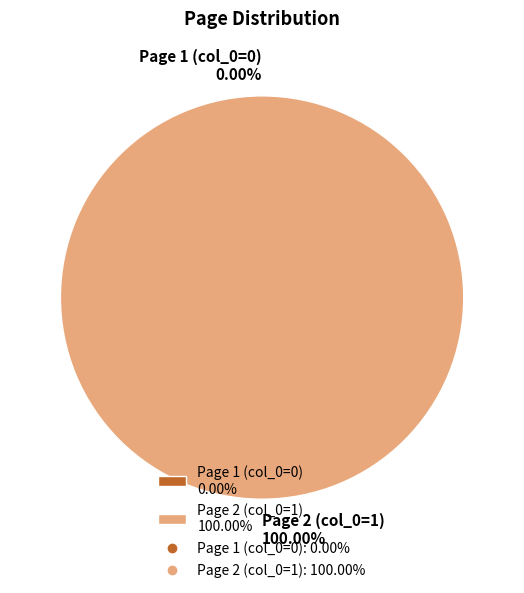

Rank the categories by value from lowest to highest.

Page 1 (col_0=0), Page 2 (col_0=1)